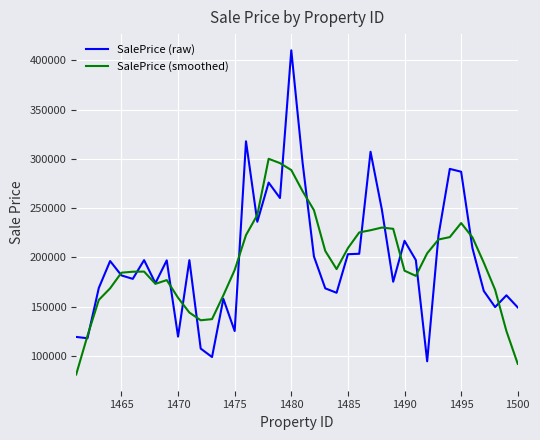

What is the minimum value shown in the chart?

81318.6